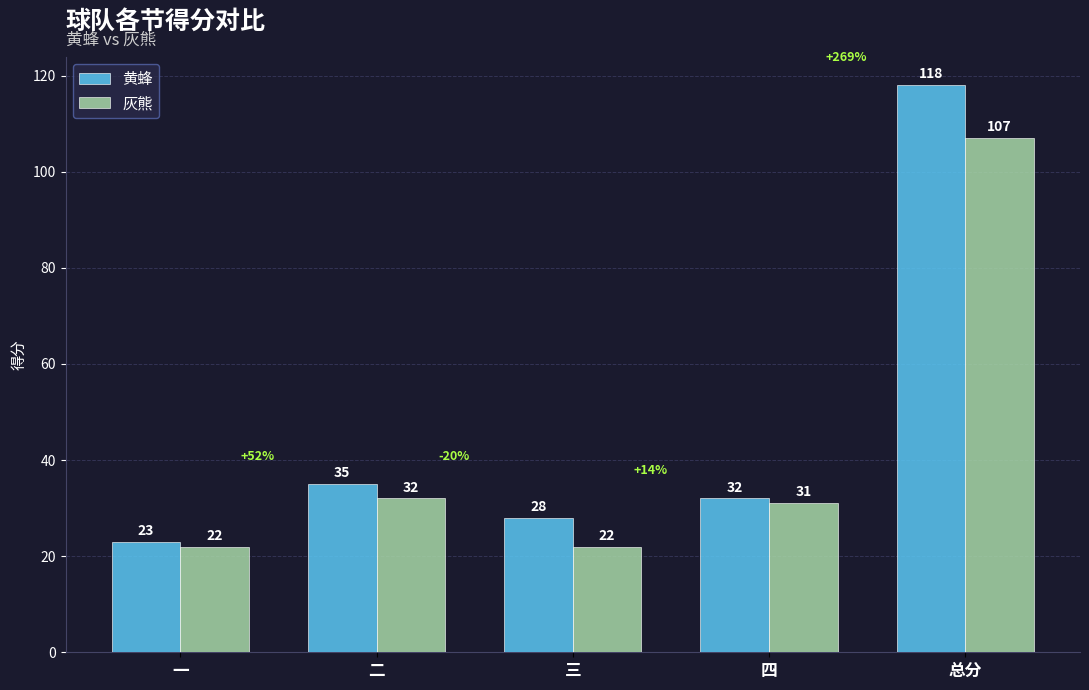

What position from the right is 一?

5